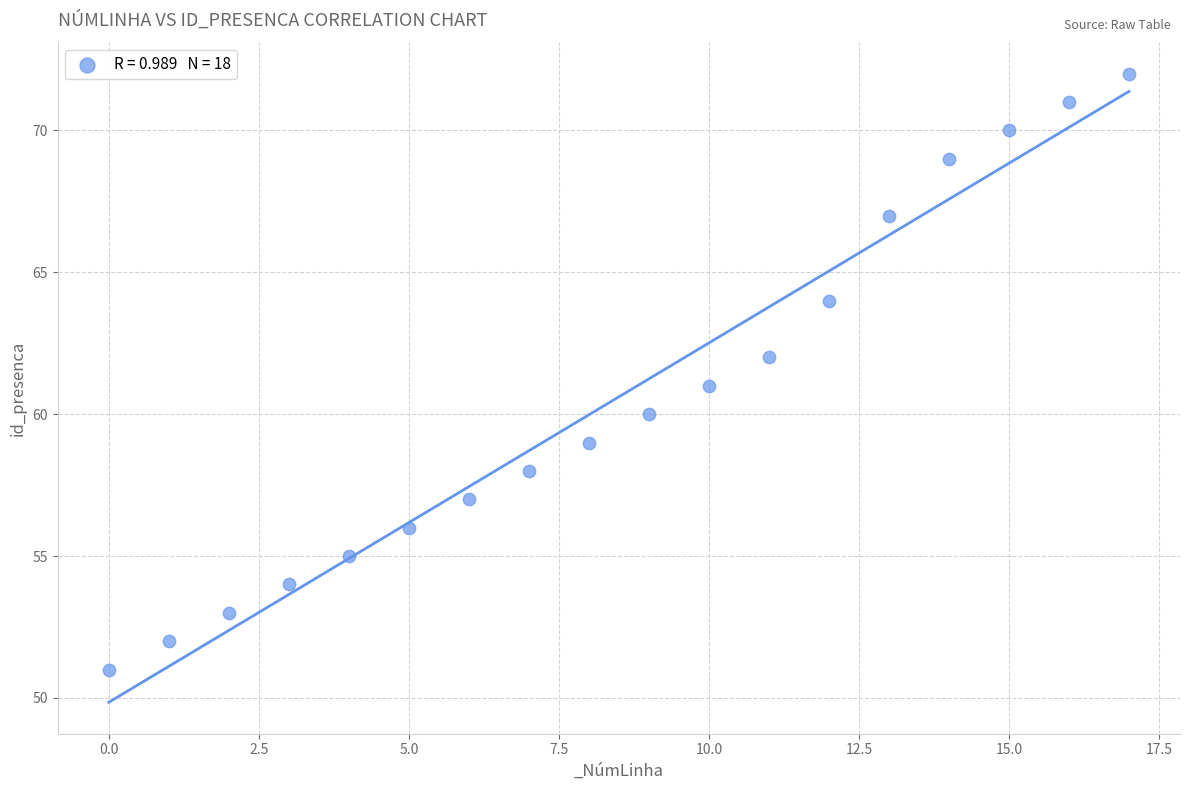

What is the range of Y values (max minus min)?

21